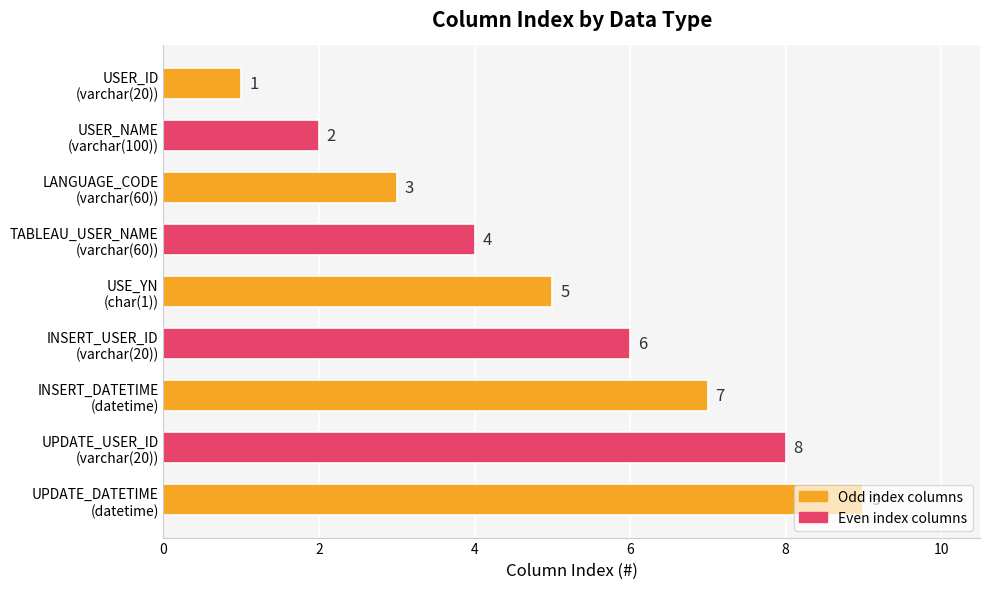

What is the maximum value shown in the chart?

9